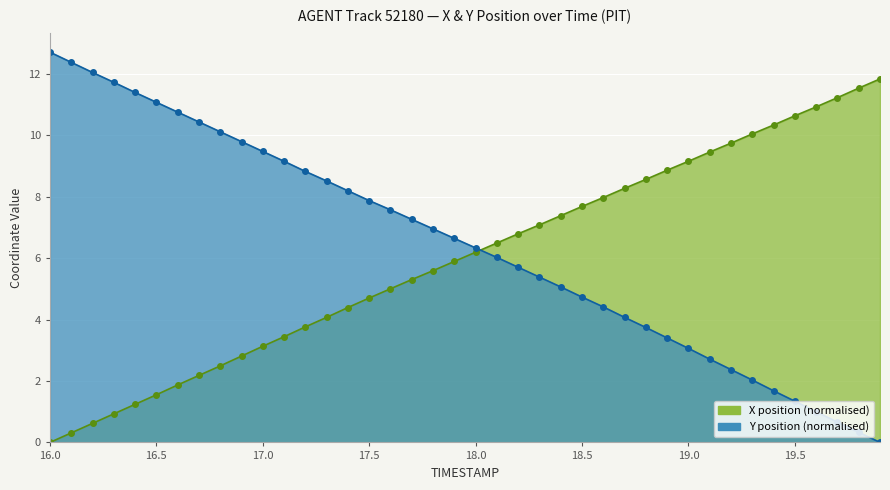

How many values in the Y series exceed 6?

22